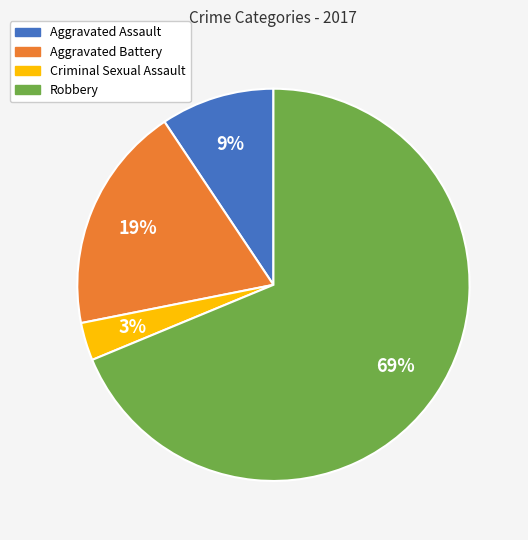

Is it true that Robbery is 62% of the pie?

False